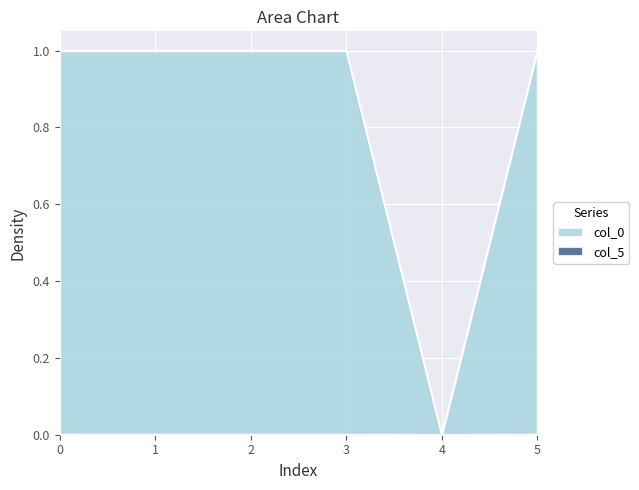

How many interior local peaks does the col_5 series have?

1